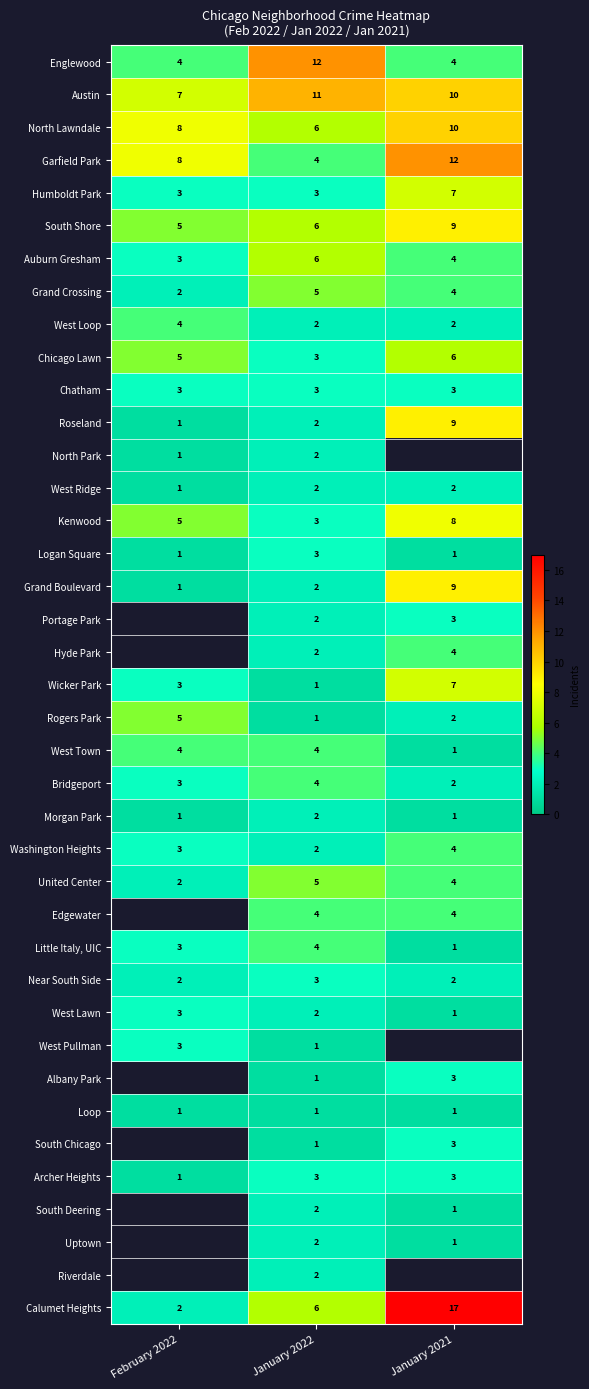

What is the average value of the Roseland series?

4.0